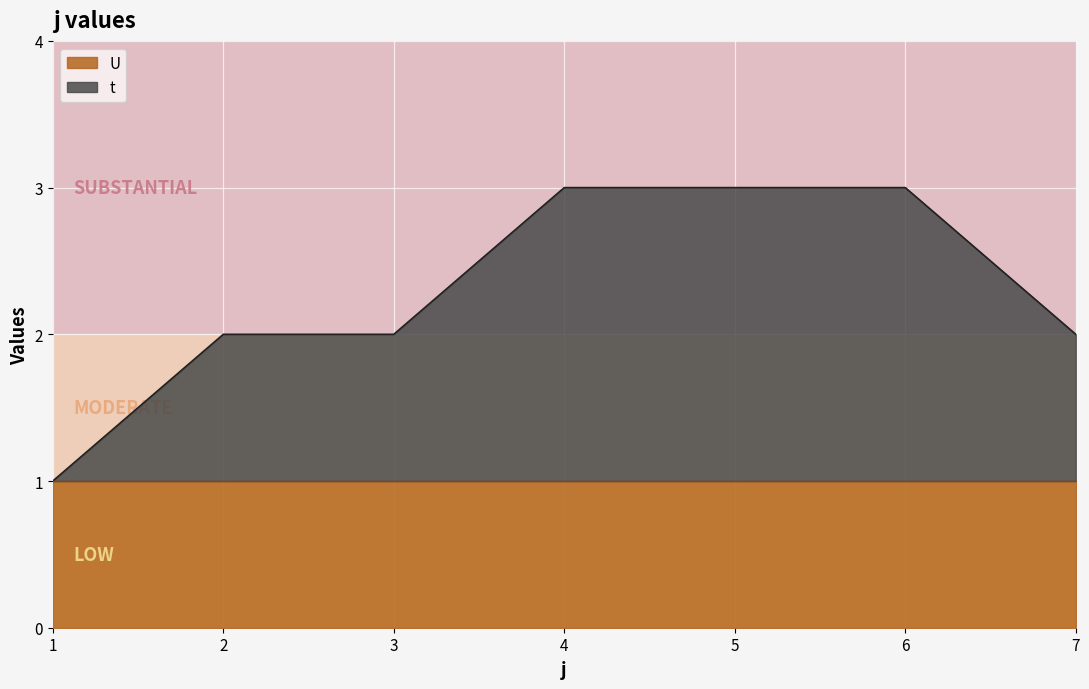

What is the minimum value shown in the chart?

1